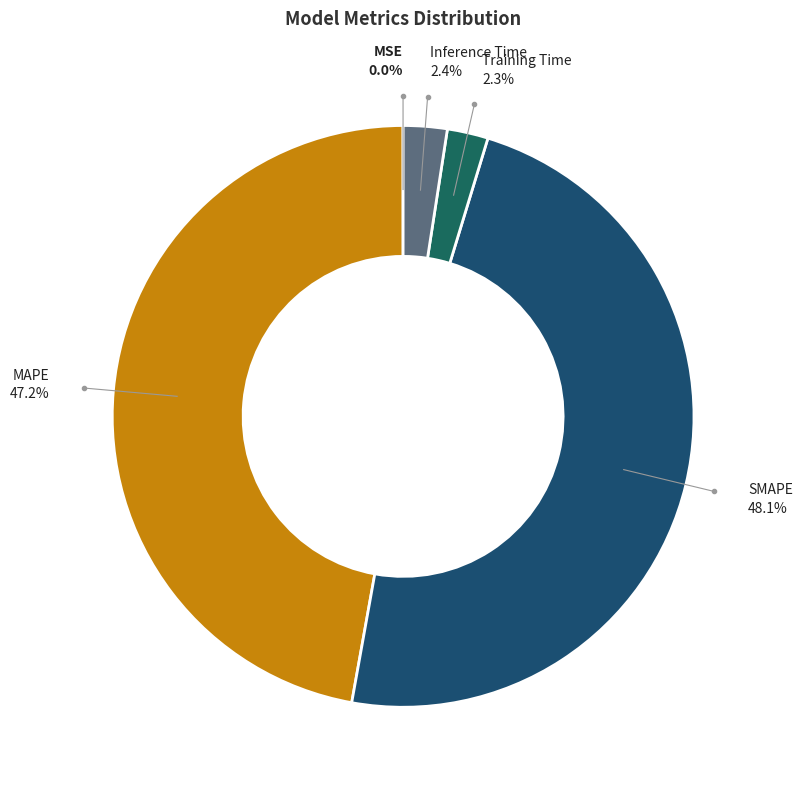

How much of the chart is everything except Training Time?

97.7%